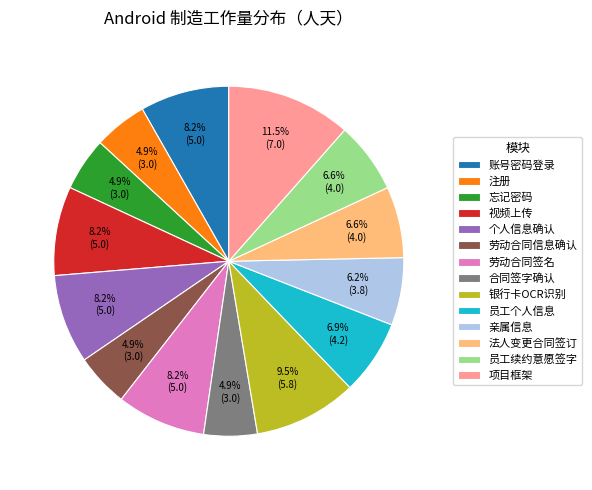

To the nearest percent, what percentage of the pie is 法人变更合同签订?

7%